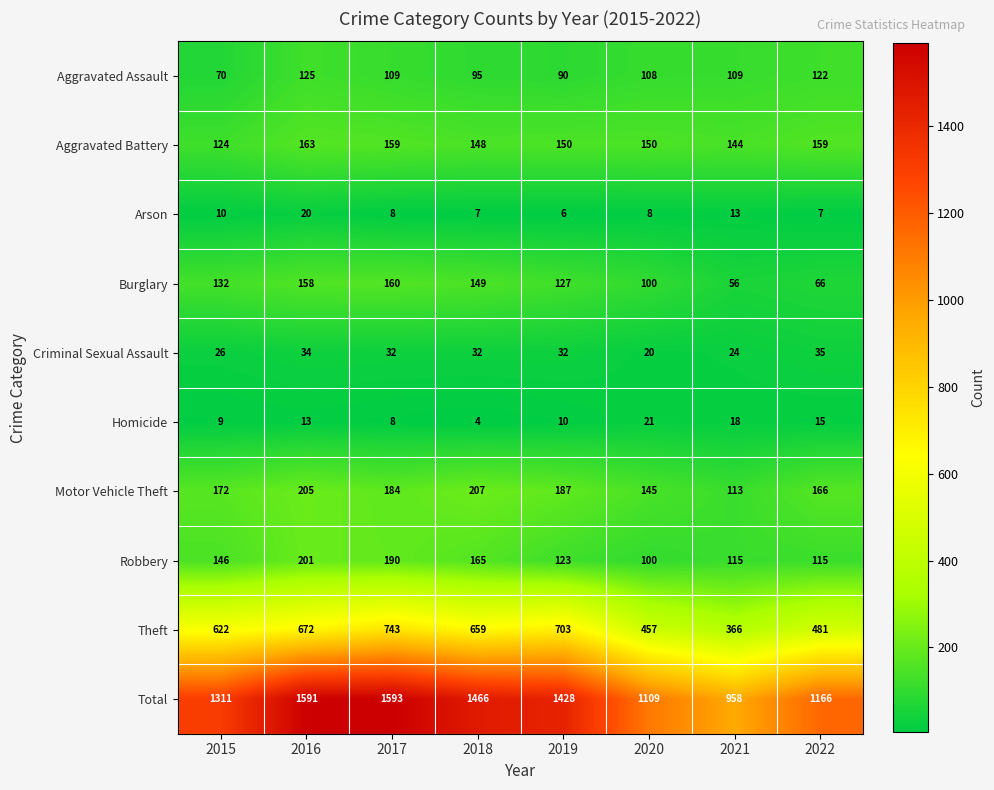

What is the smallest value displayed?

4